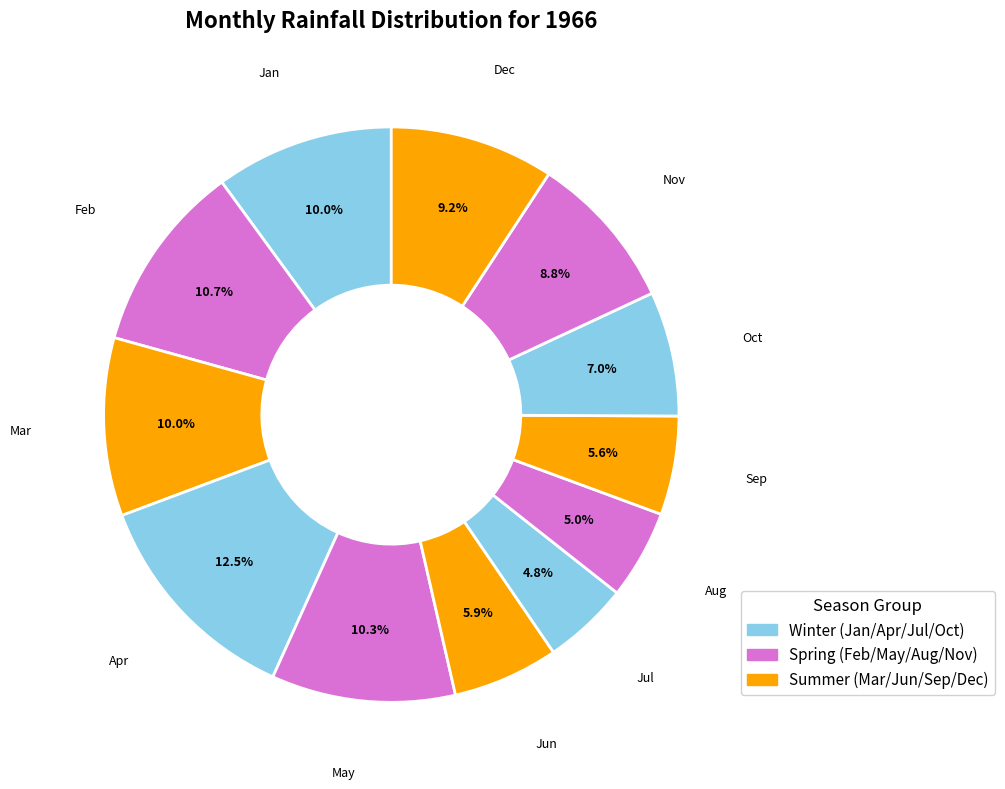

Does Apr represent more than half of the total?

No